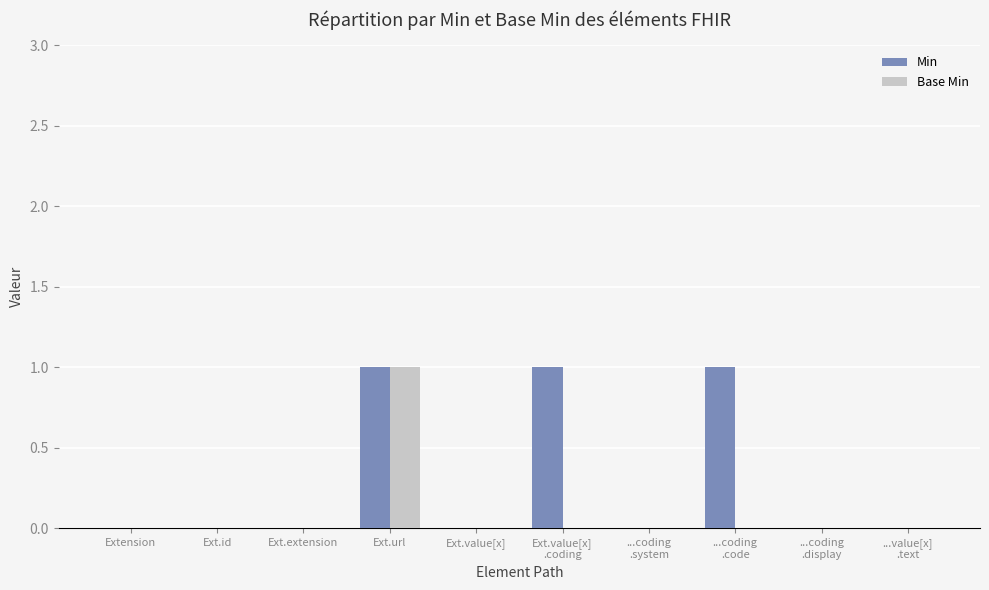

What is the sum of all Min values?

3